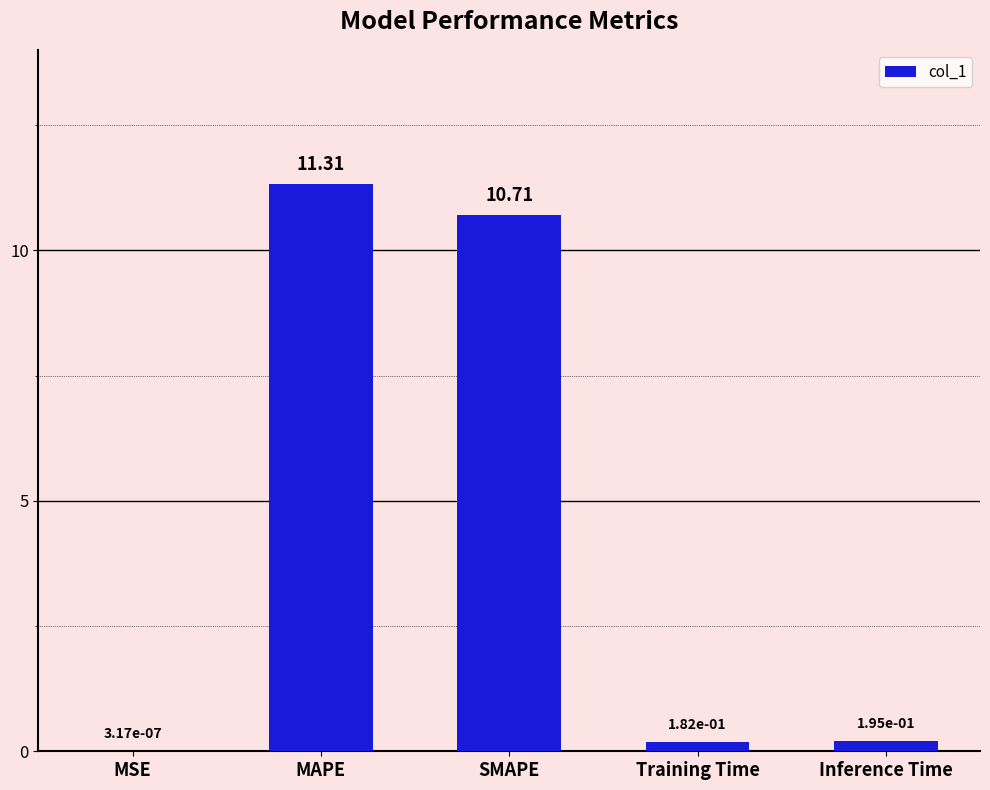

What is the sum of all values?

22.4